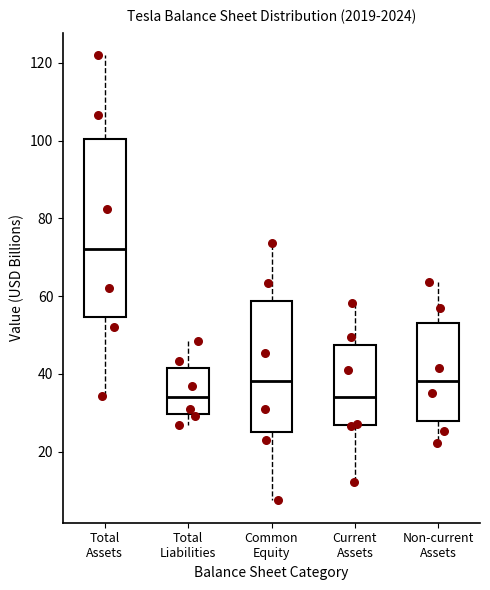

Comparing the boxes themselves (not the whiskers), which one is the tallest?

Total Assets